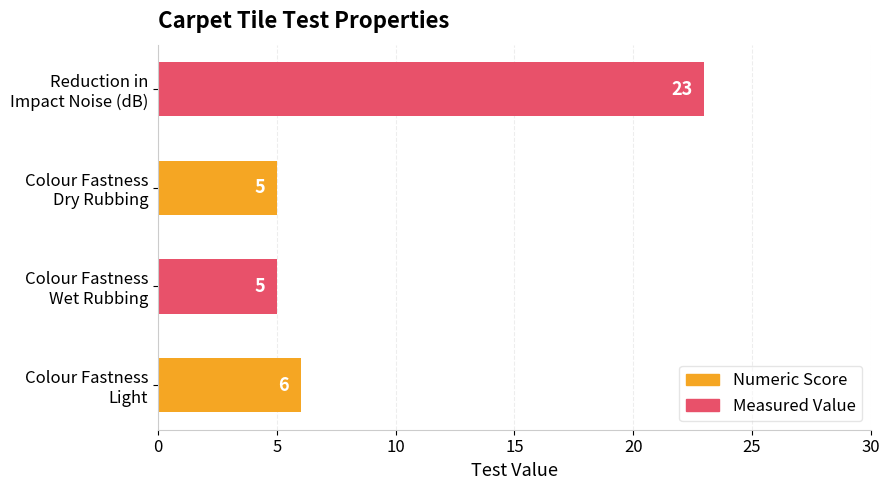

What is the smallest value displayed?

5